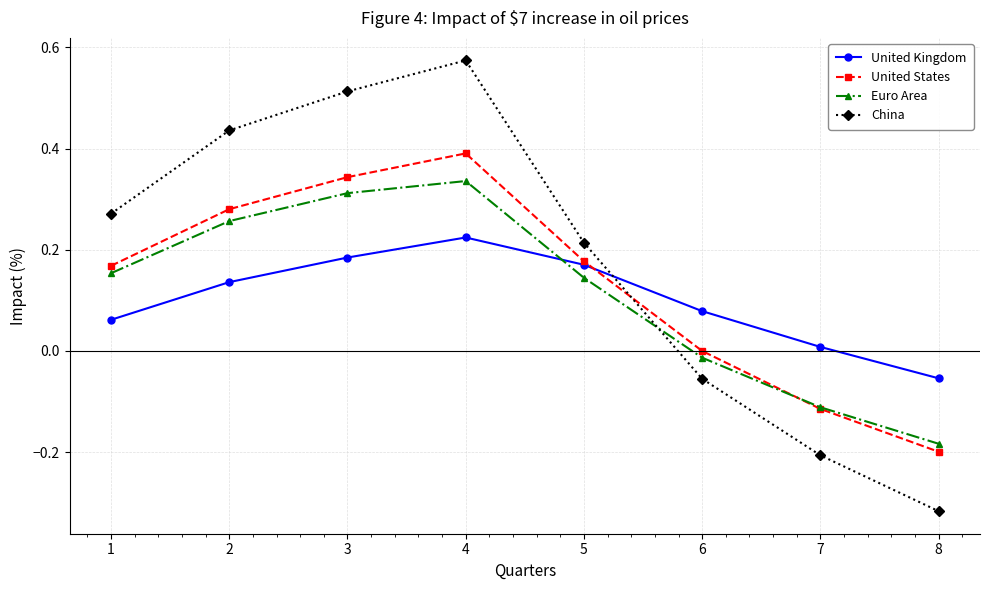

True or false: United States and China intersect in this chart.

True